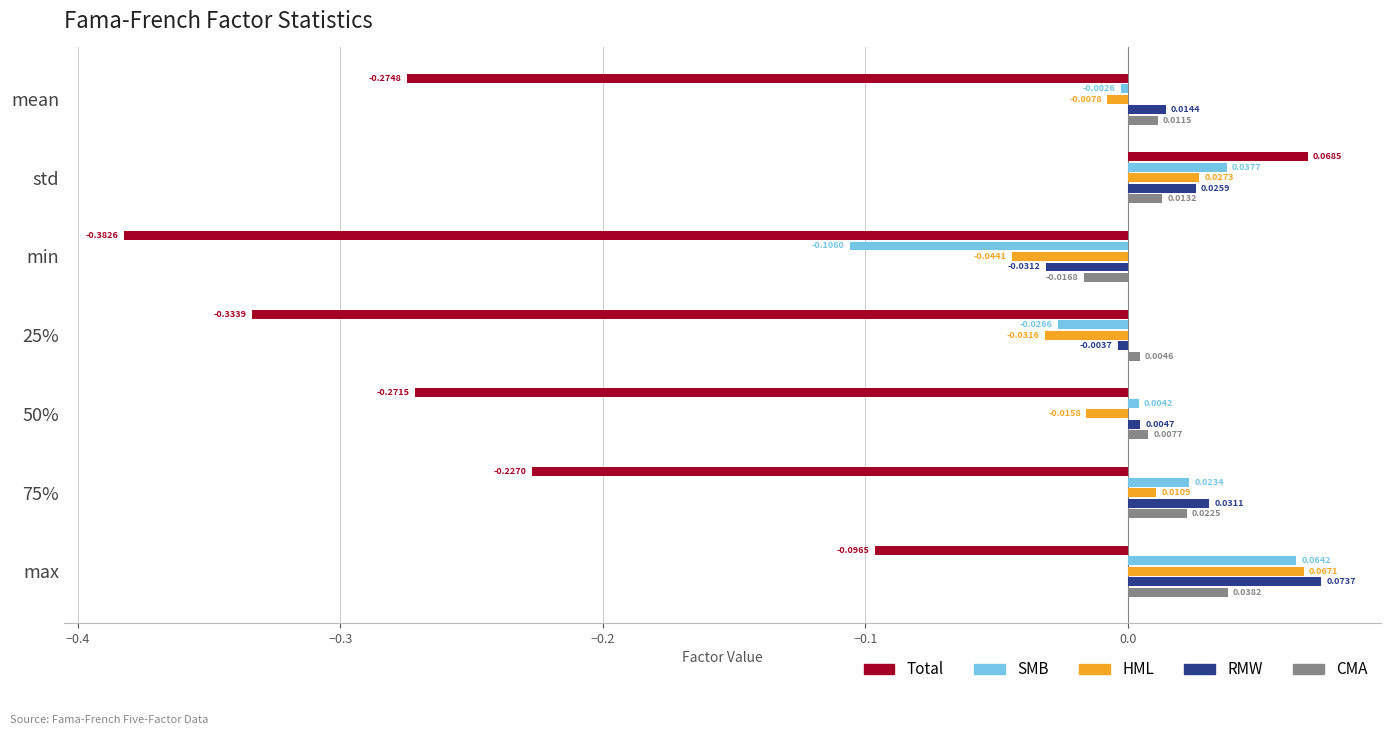

Count the number of categories in the chart.

7